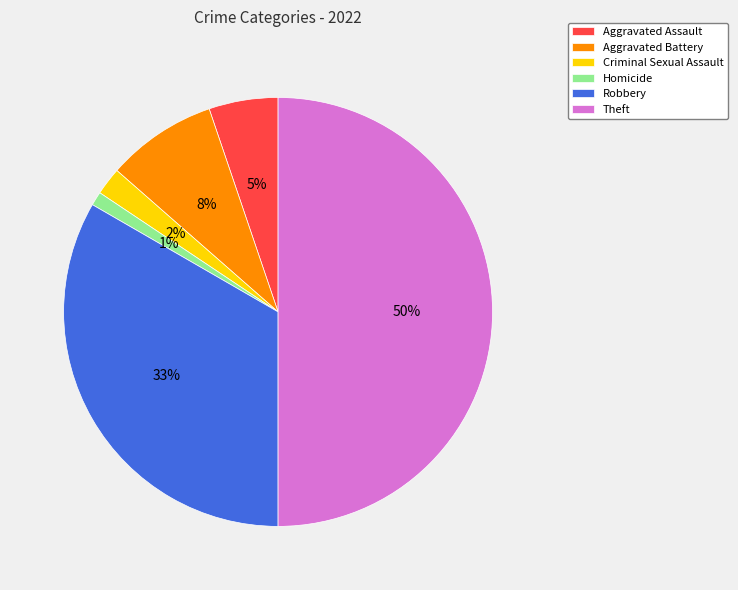

Approximately how many times larger is the value at Homicide compared to Criminal Sexual Assault?

0.5